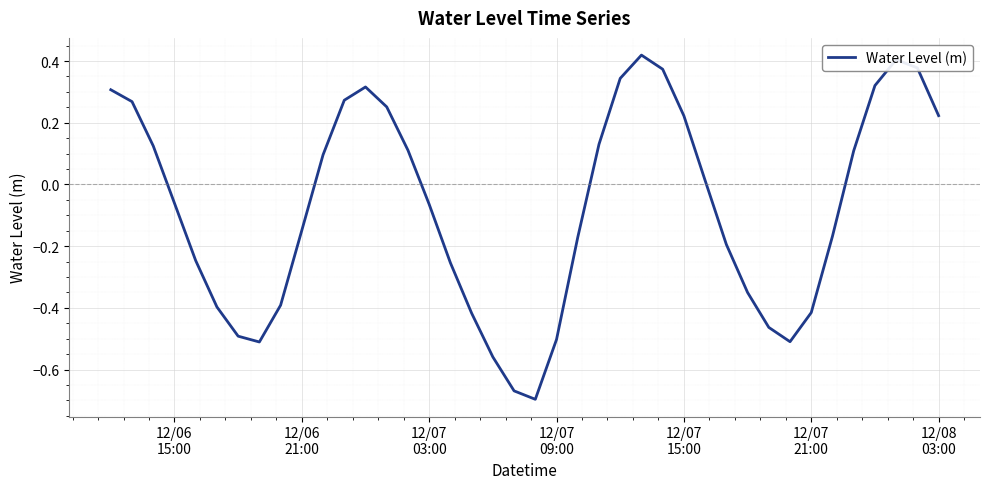

What is the difference between the maximum and minimum values?

1.1